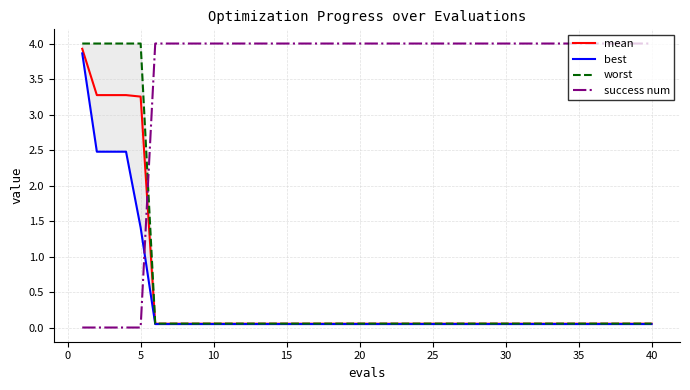

How many intersections are there between mean and success num?

1